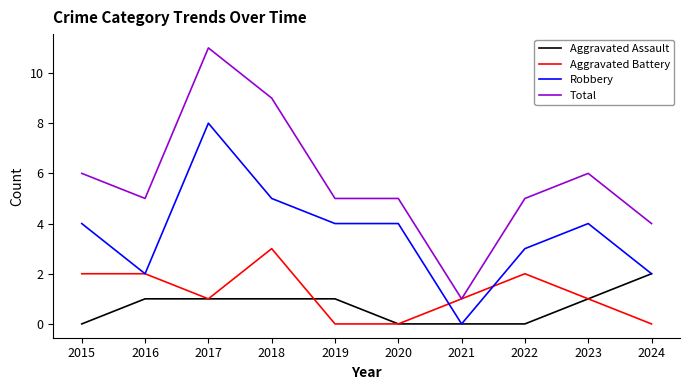

What is the maximum value for Total?

11